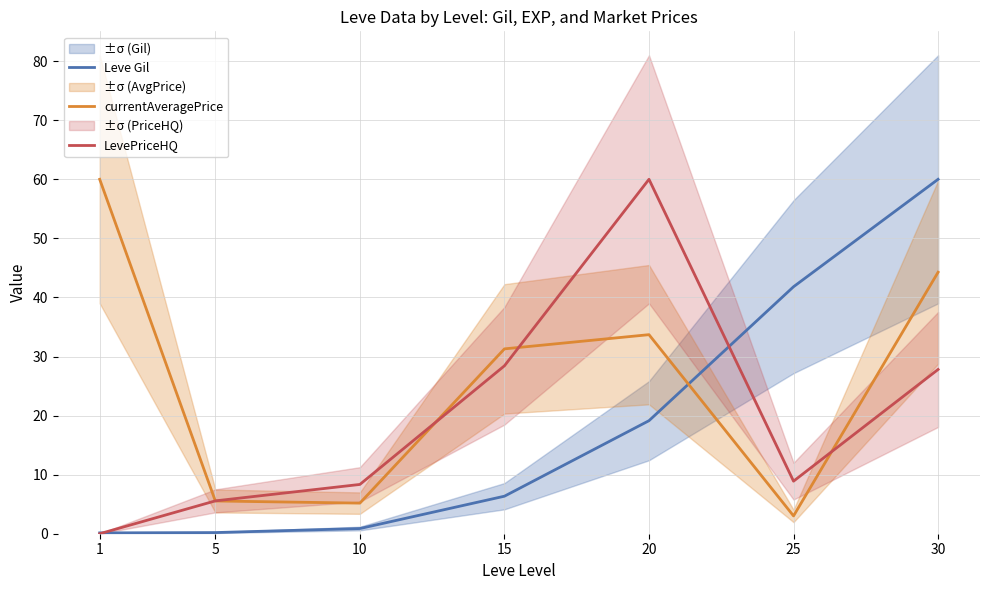

Is the value of LevePriceHQ at 25 greater than the value of currentAveragePrice at 15?

No